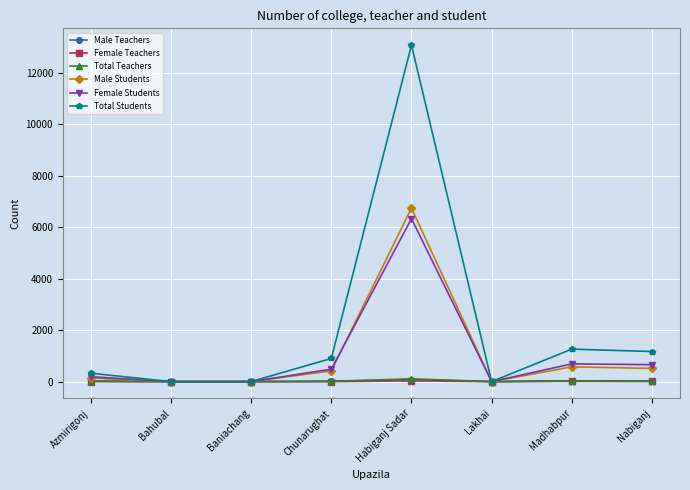

What is the label of the 7th point from the right?

Bahubal